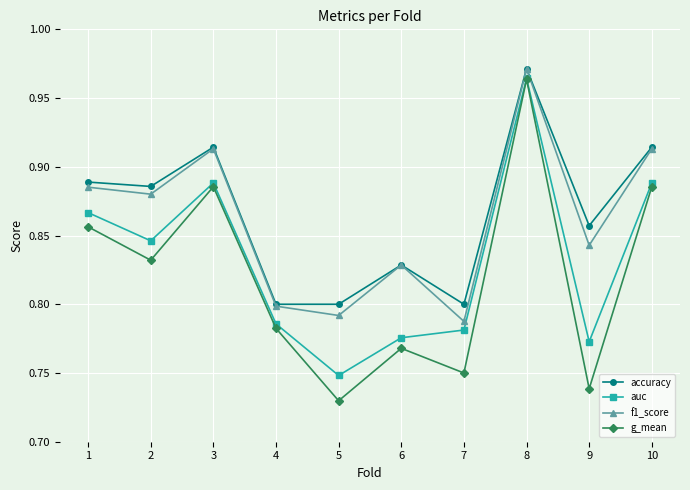

The value of auc at 1 is 0.5. True or false?

False